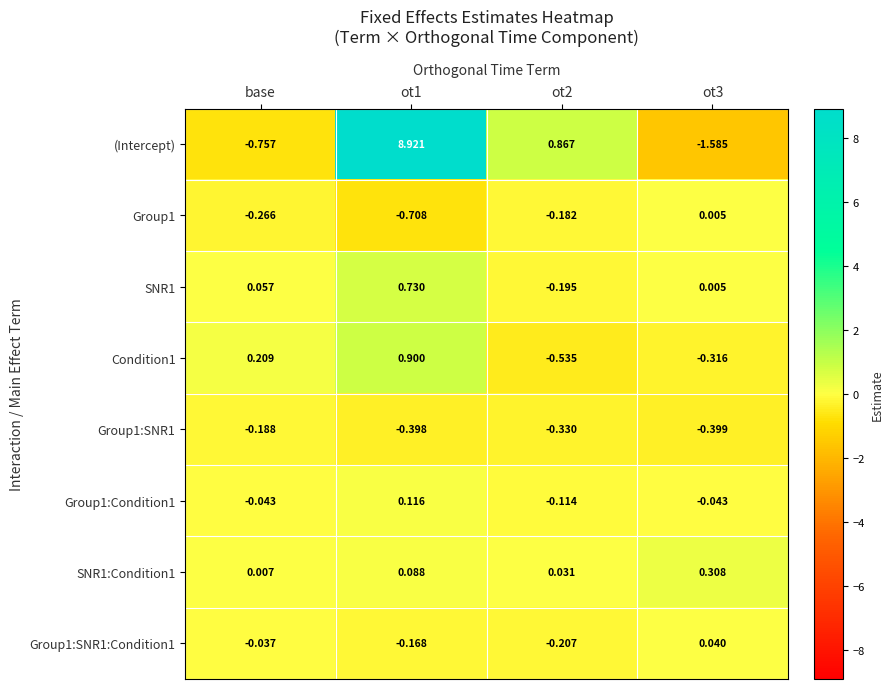

Rank the series at base from highest to lowest value.

Condition1, SNR1, SNR1:Condition1, Group1:SNR1:Condition1, Group1:Condition1, Group1:SNR1, Group1, (Intercept)